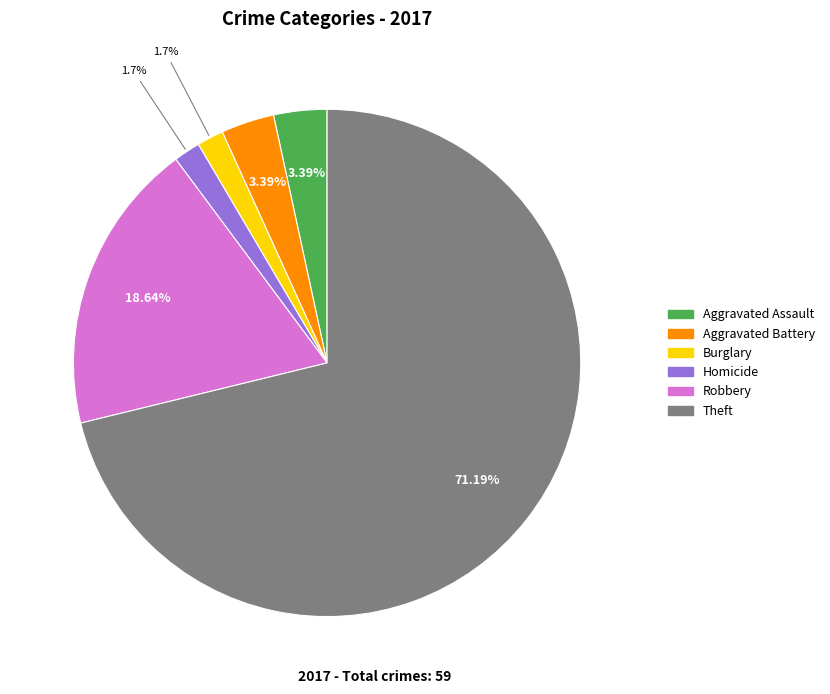

Is there any slice that represents more than half of the pie?

Yes